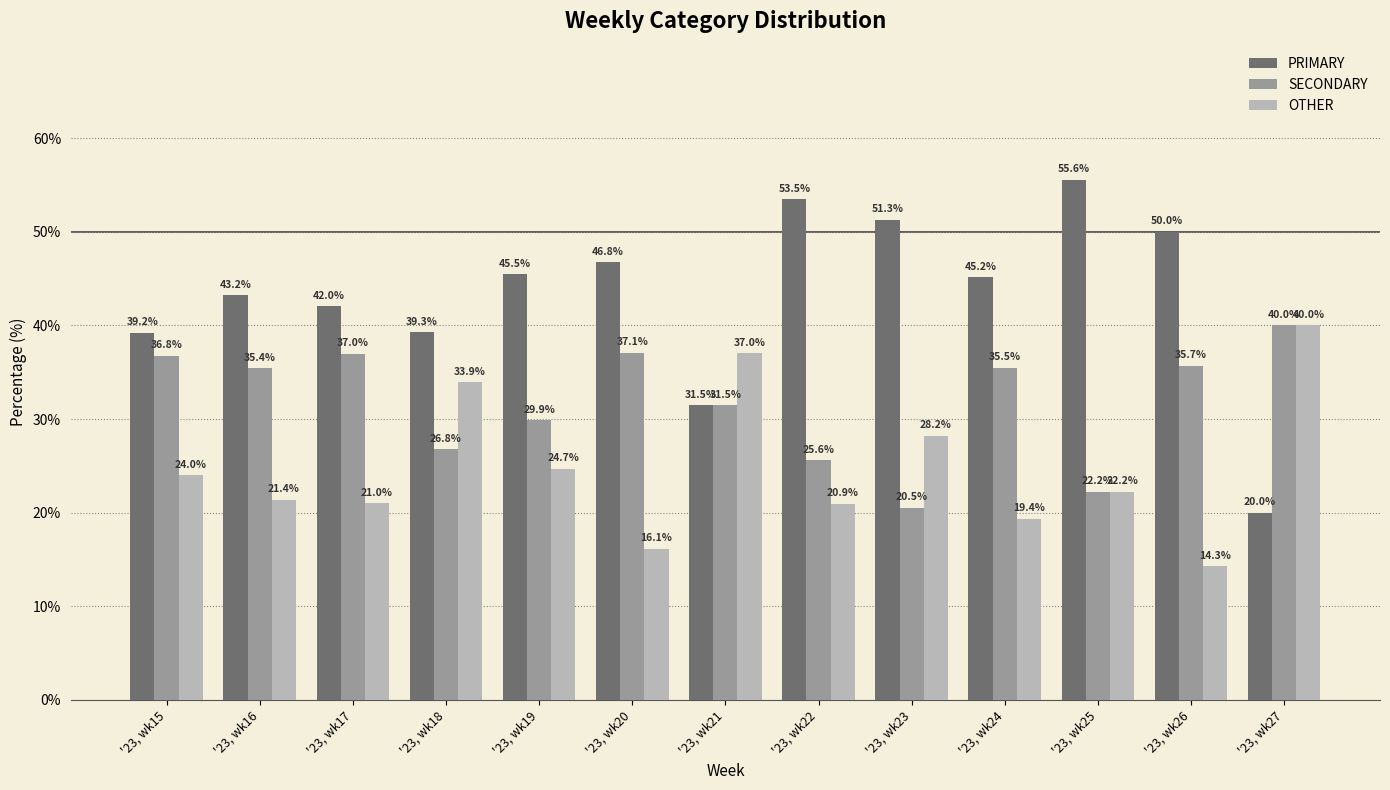

What is the smallest value displayed?

14.3